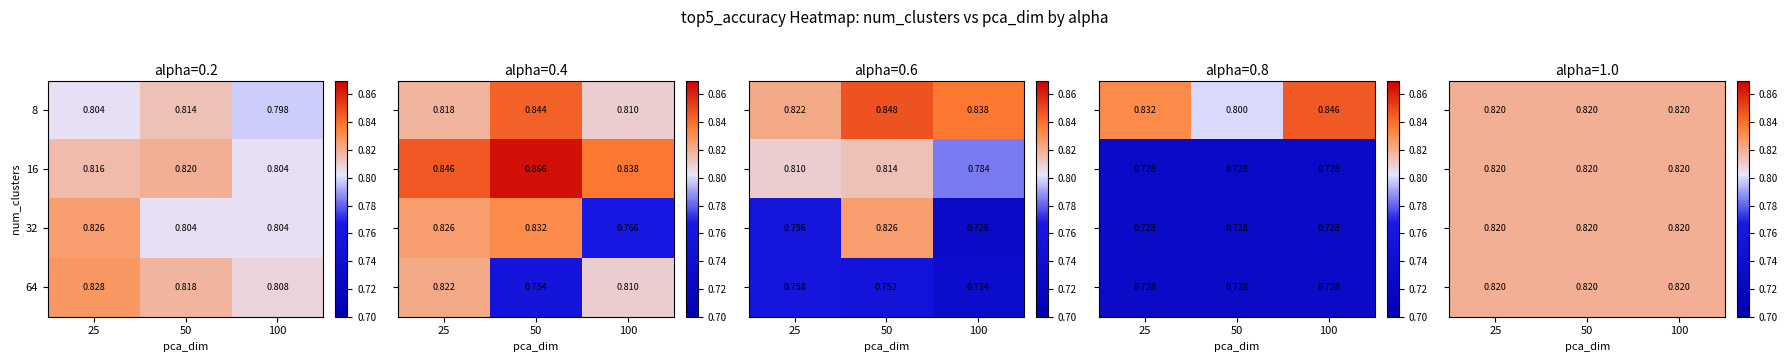

Count the num_clusters=32 values in the range 0 to 1.

3